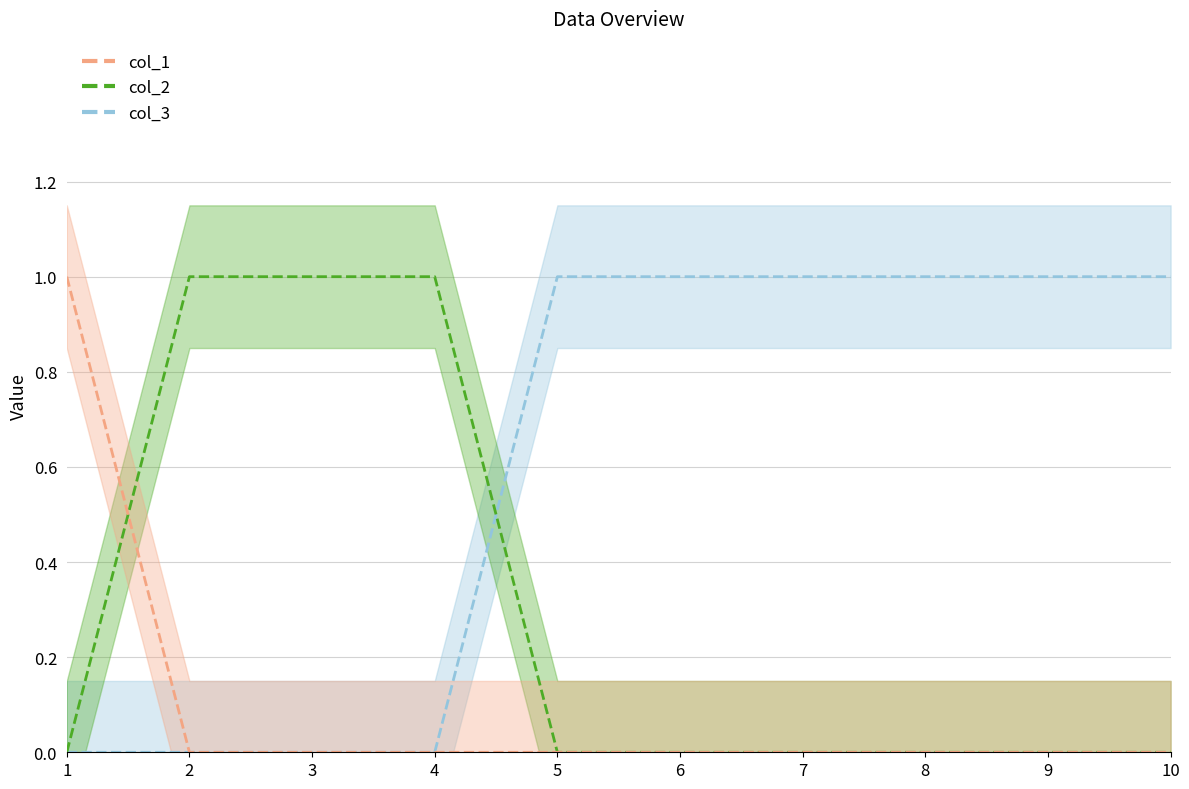

Reading left to right, transcribe all the data shown in this chart.

col_1: 1=1	2=0	3=0	4=0	5=0	6=0	7=0	8=0	9=0	10=0
col_2: 1=0	2=1	3=1	4=1	5=0	6=0	7=0	8=0	9=0	10=0
col_3: 1=0	2=0	3=0	4=0	5=1	6=1	7=1	8=1	9=1	10=1